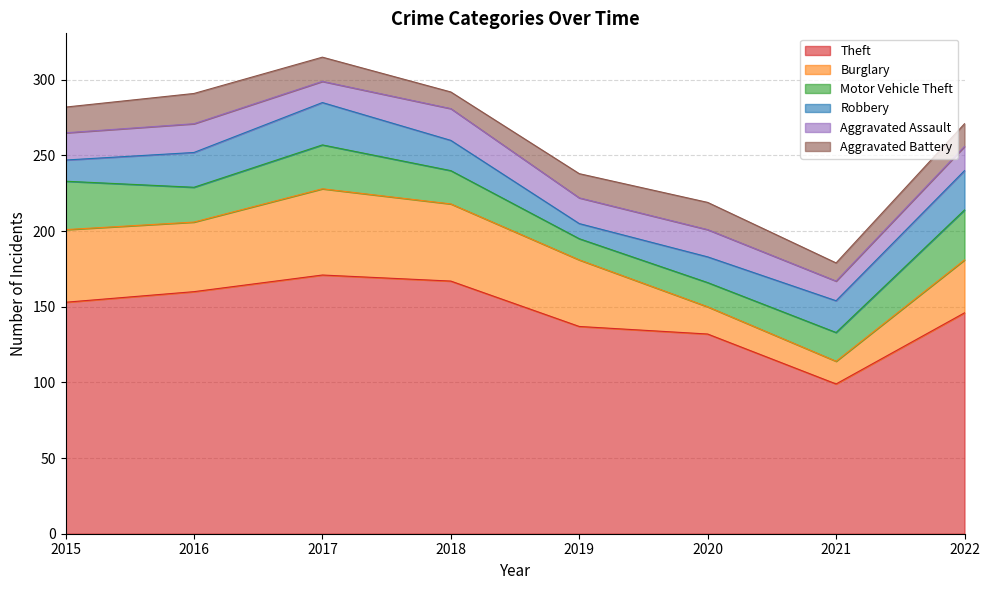

Which series ends up on top after the final intersection of Robbery and Aggravated Battery?

Robbery